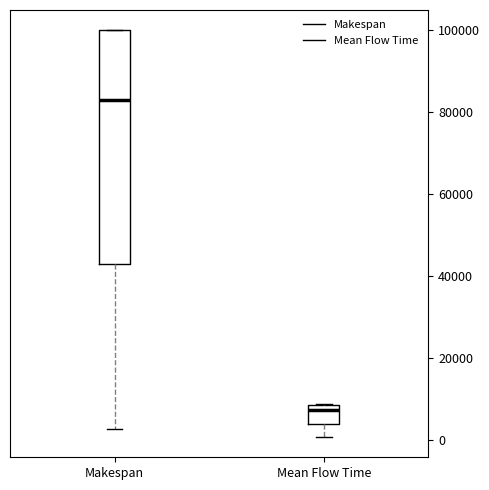

Which box is the tallest, from its lower edge to its upper edge?

Makespan